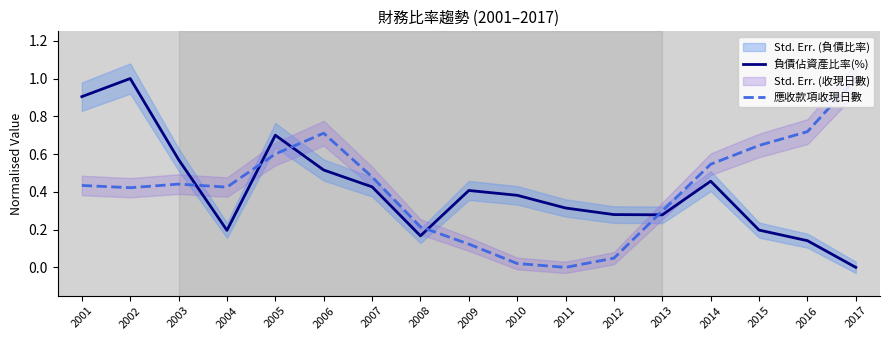

Which series has the widest spread of values?

負債佔資產比率(%)